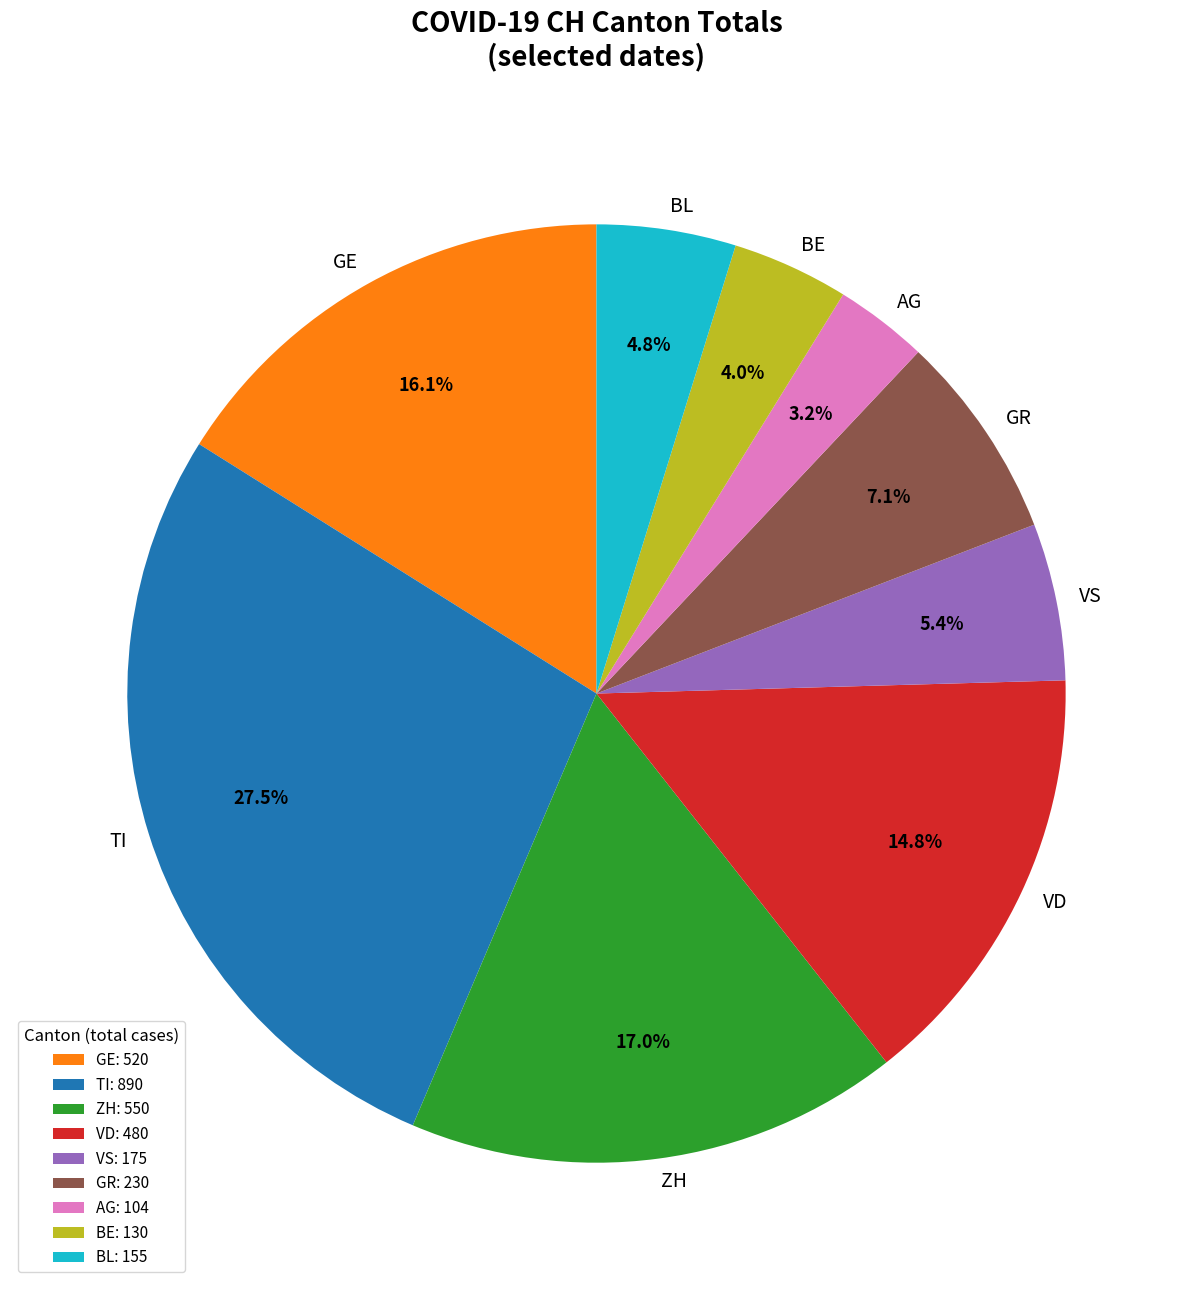

Is there any slice that represents more than half of the pie?

No